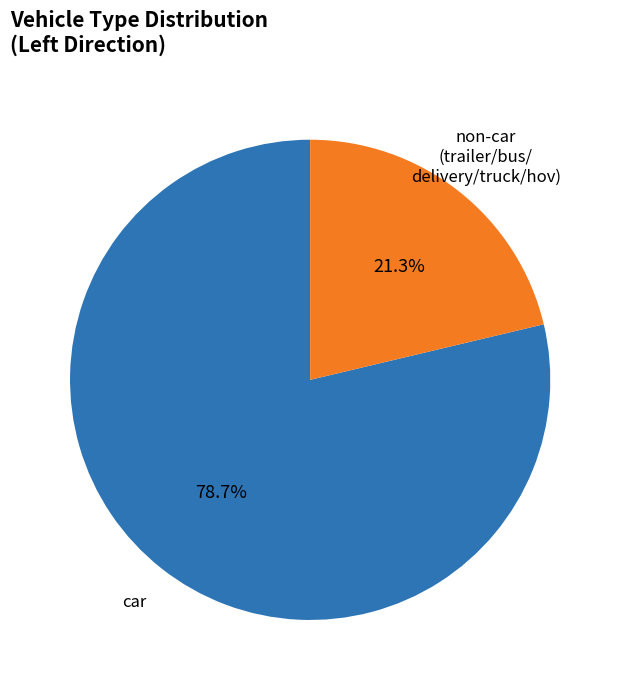

Does any single category account for the majority?

Yes